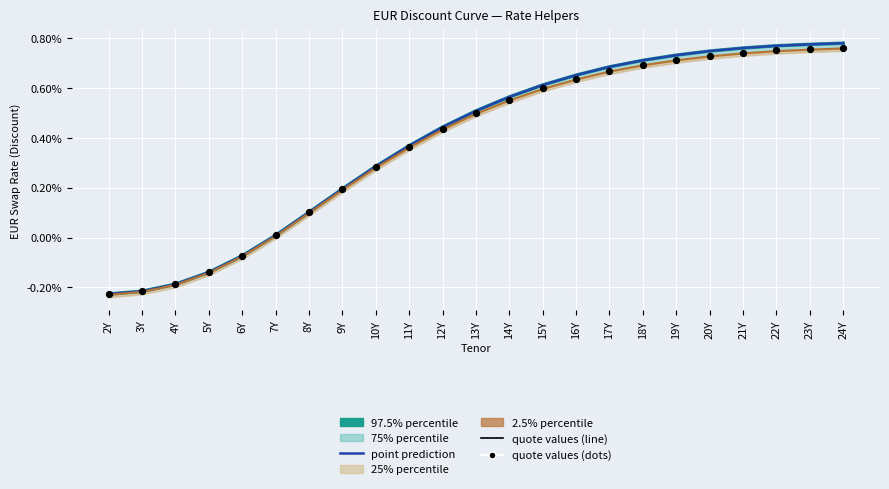

Which series contains the lowest Y value?

2.5% percentile (line)